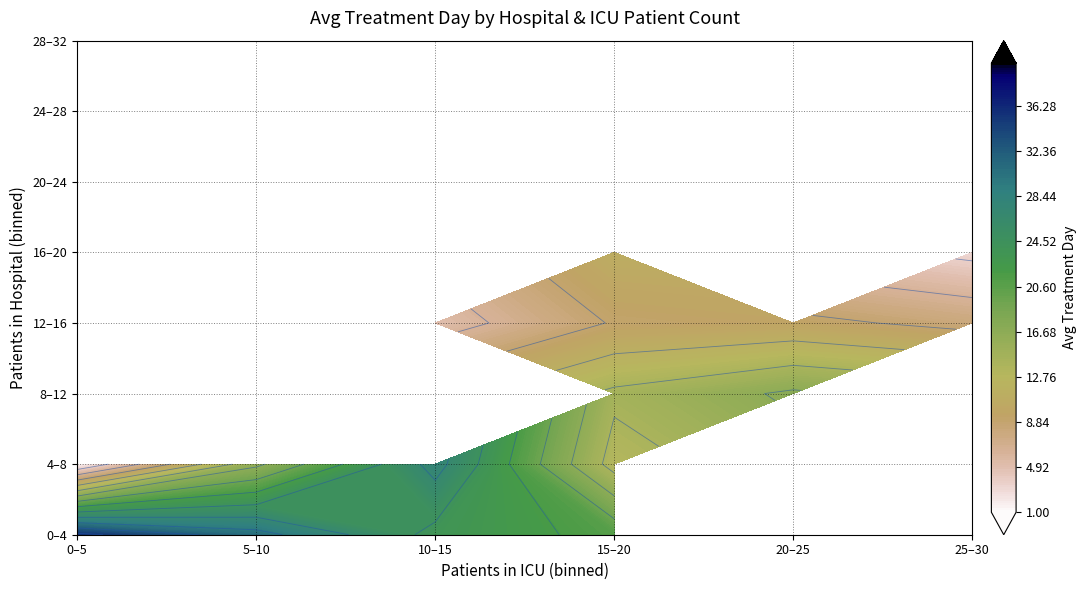

What is the sum of the 9 values at 15 and 30?

16